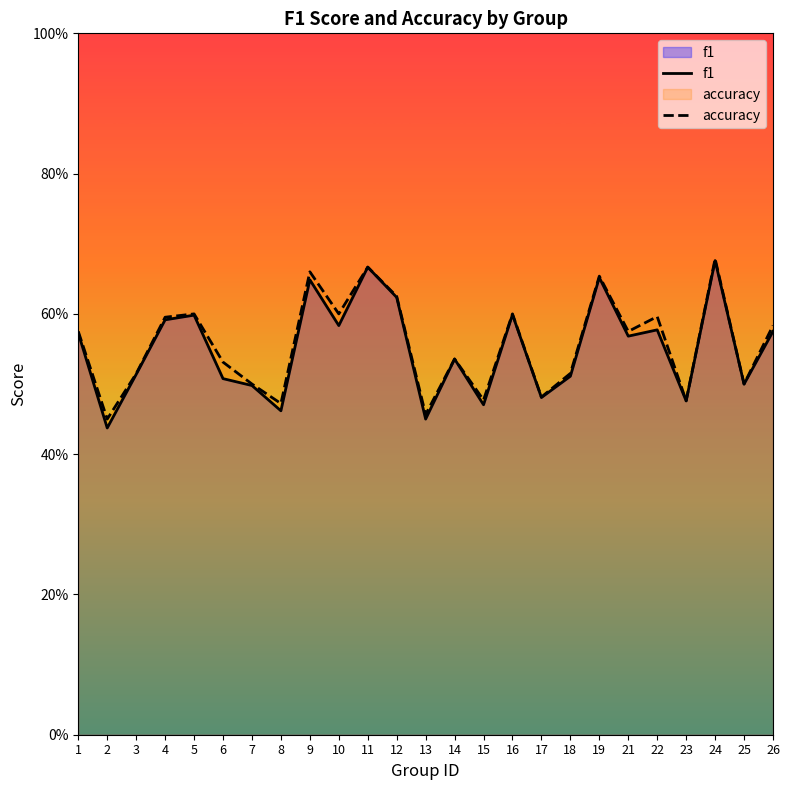

List the series in order of their overall mean, lowest first.

f1, accuracy